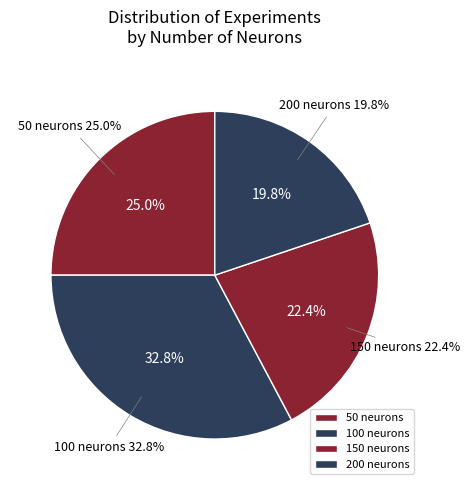

To the nearest percent, what is the average slice percentage?

25%